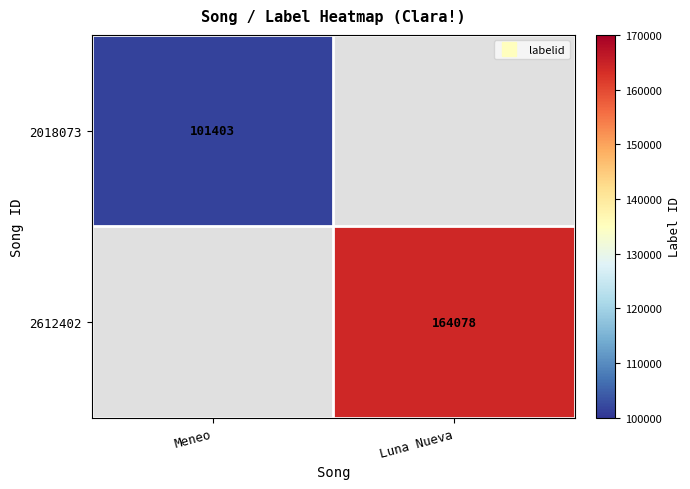

List the labels in order of 2612402 value, largest first.

Meneo, Luna Nueva